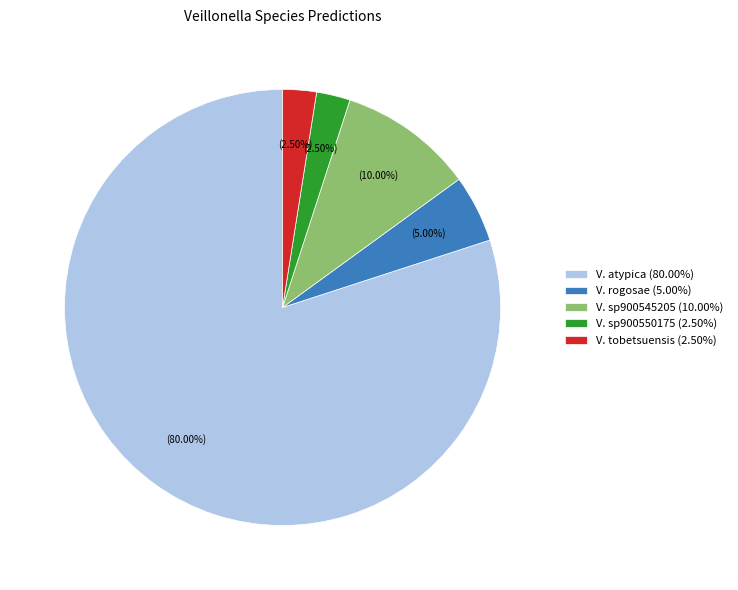

Which category has the biggest portion of the pie?

V. atypica (80.00%)